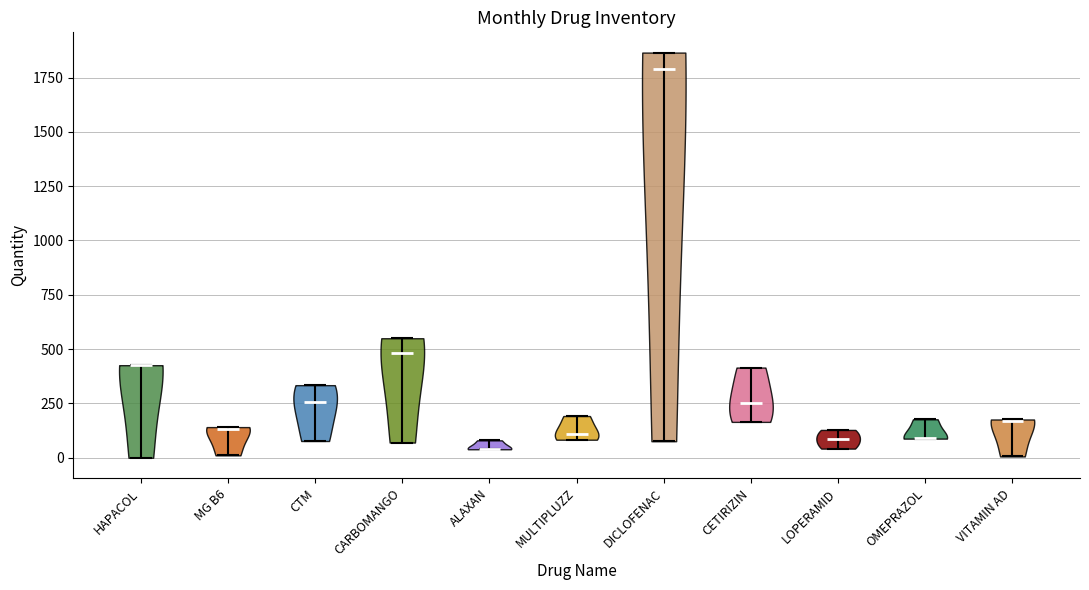

Which violin has the highest median line?

DICLOFENAC